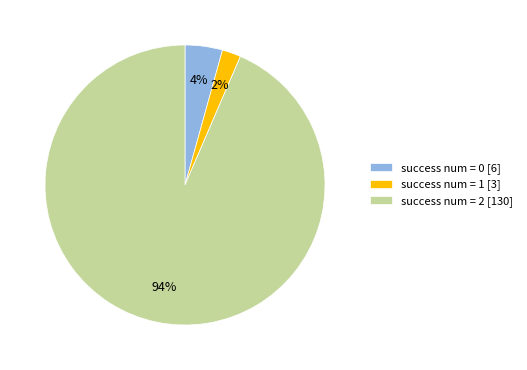

Rank the categories by value from lowest to highest.

success num = 1 [3], success num = 0 [6], success num = 2 [130]